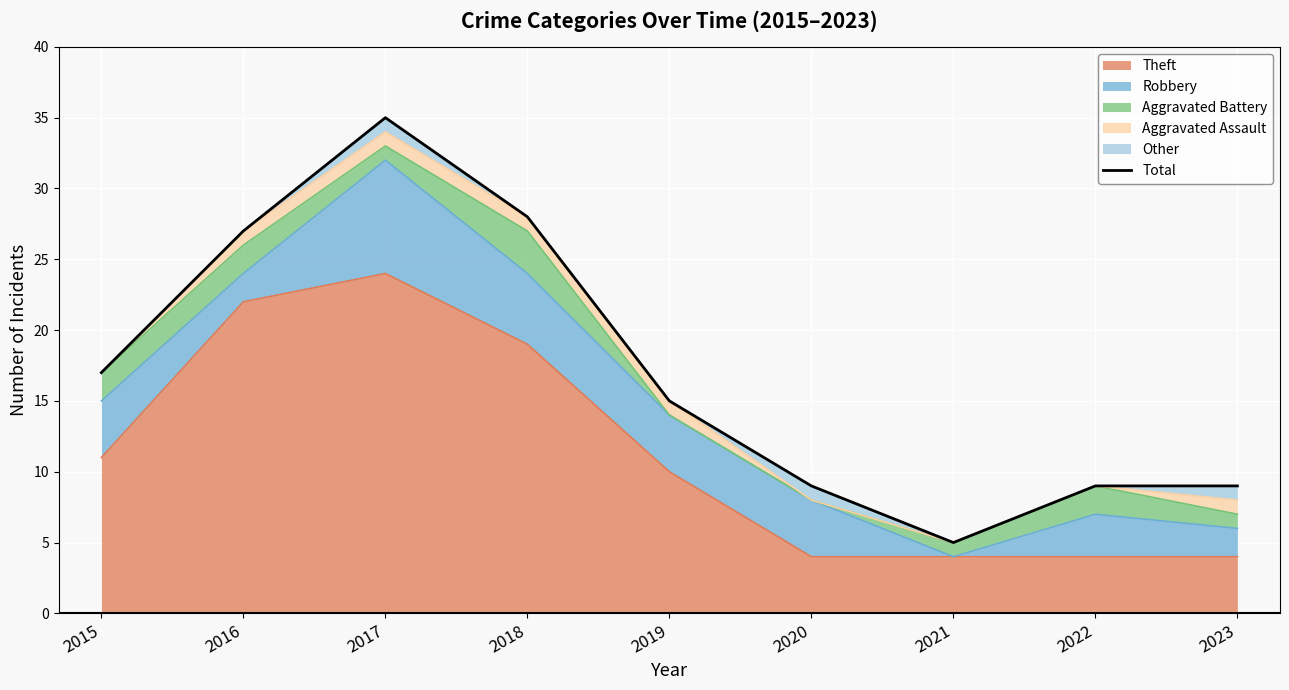

What is the difference between the maximum and minimum values?

30